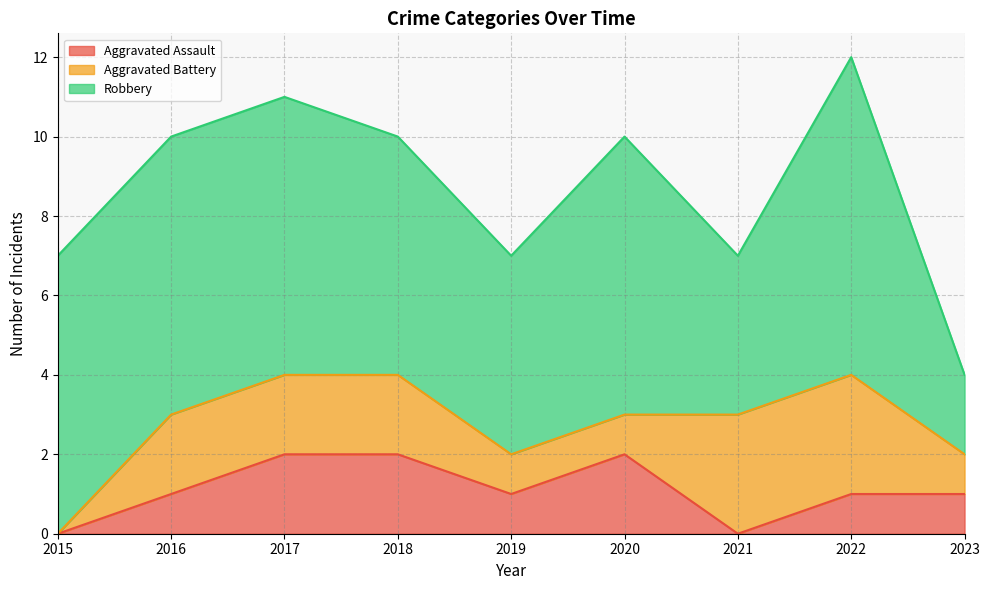

Reading right to left, extract all data points from this chart.

Aggravated Assault: 2023=1	2022=1	2021=0	2020=2	2019=1	2018=2	2017=2	2016=1	2015=0
Aggravated Battery: 2023=1	2022=3	2021=3	2020=1	2019=1	2018=2	2017=2	2016=2	2015=0
Robbery: 2023=2	2022=8	2021=4	2020=7	2019=5	2018=6	2017=7	2016=7	2015=7